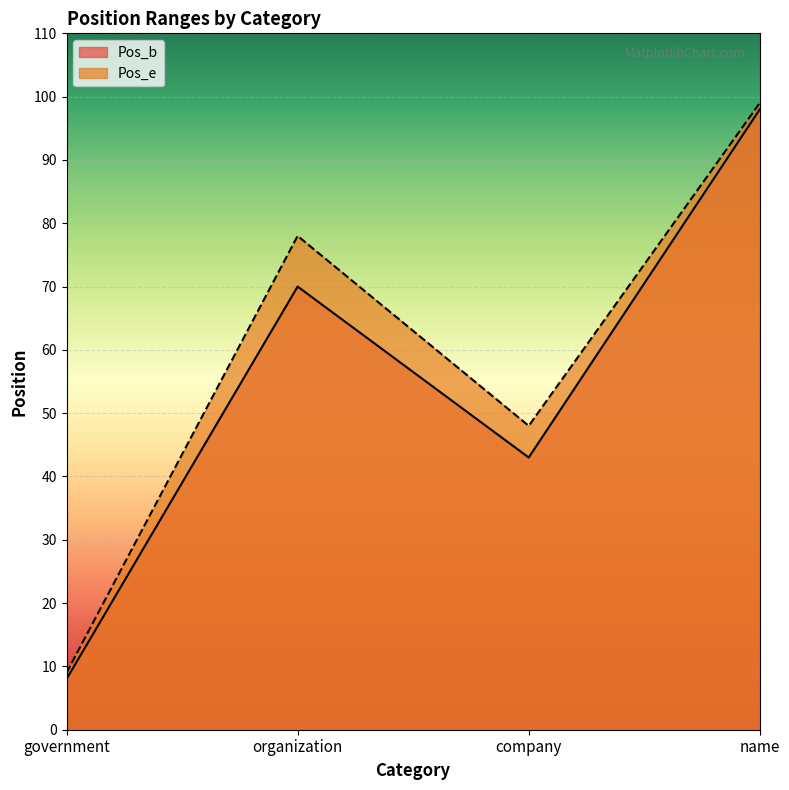

What is the total value across all series at organization?

148